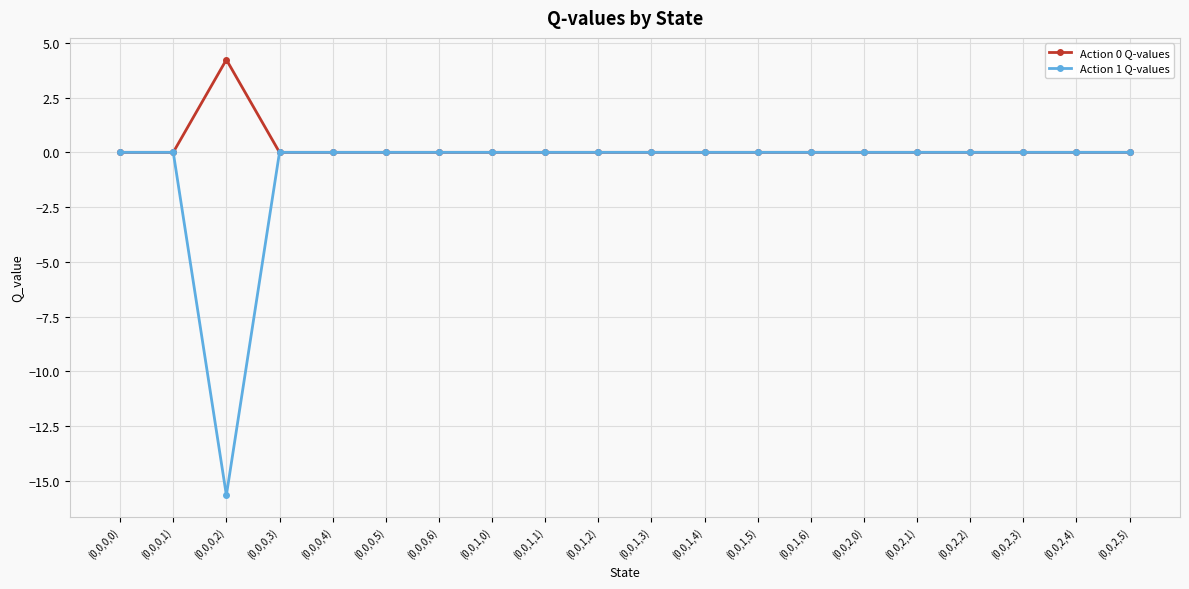

Which series has the widest spread of values?

Action 1 Q-values